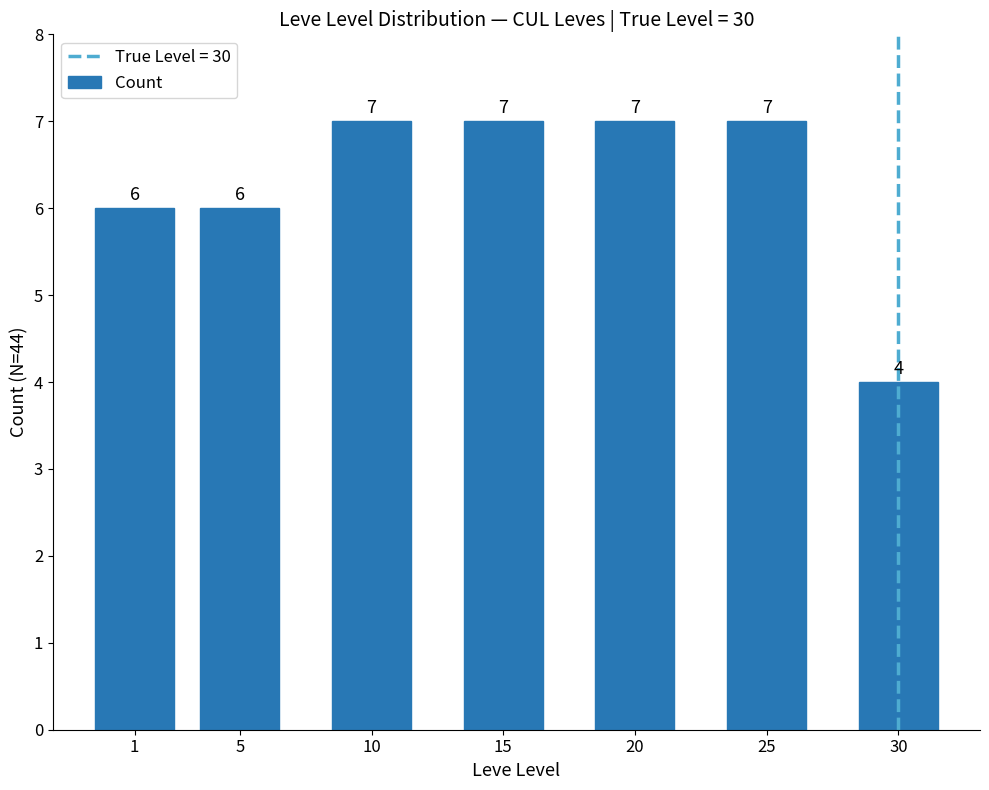

True or false: the data shows 9 at 15.

False